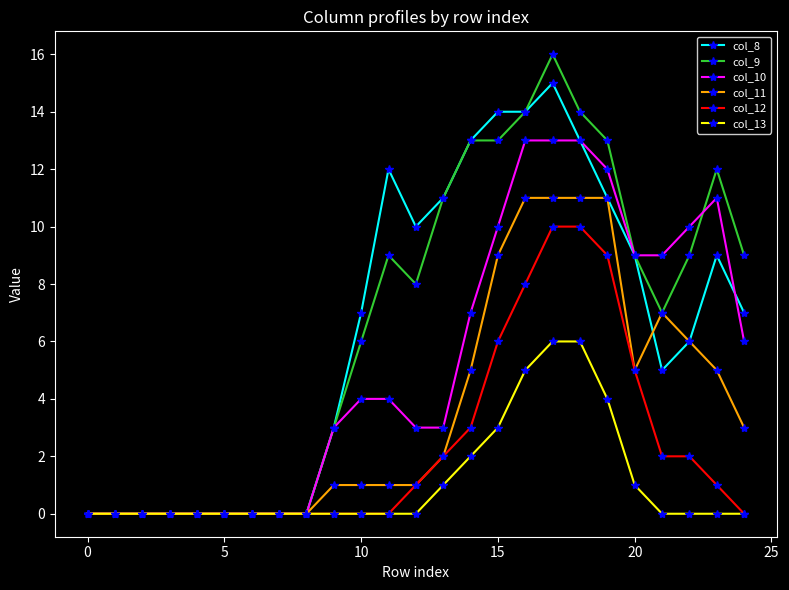

Which series has the largest range (max minus min)?

col_9